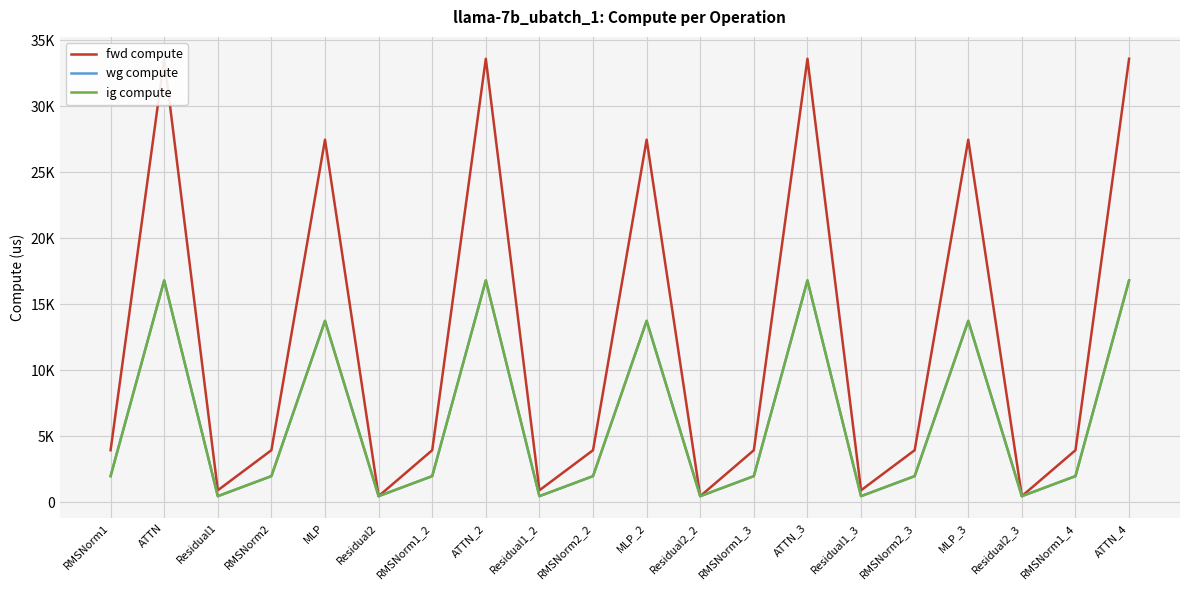

True or false: ig compute has a value of 658.3 at RMSNorm1_2.

False